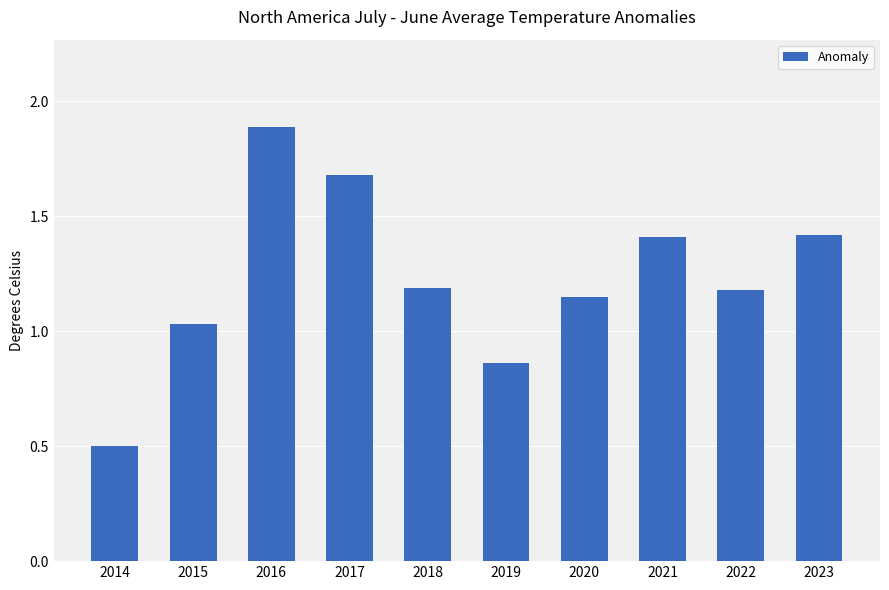

True or false: the data shows 1.9 at 2016.

True